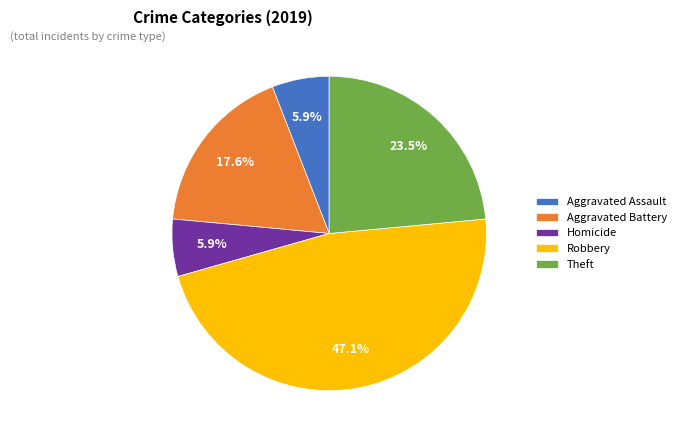

Combined, what portion of the pie is Aggravated Battery and Aggravated Assault?

23.5%